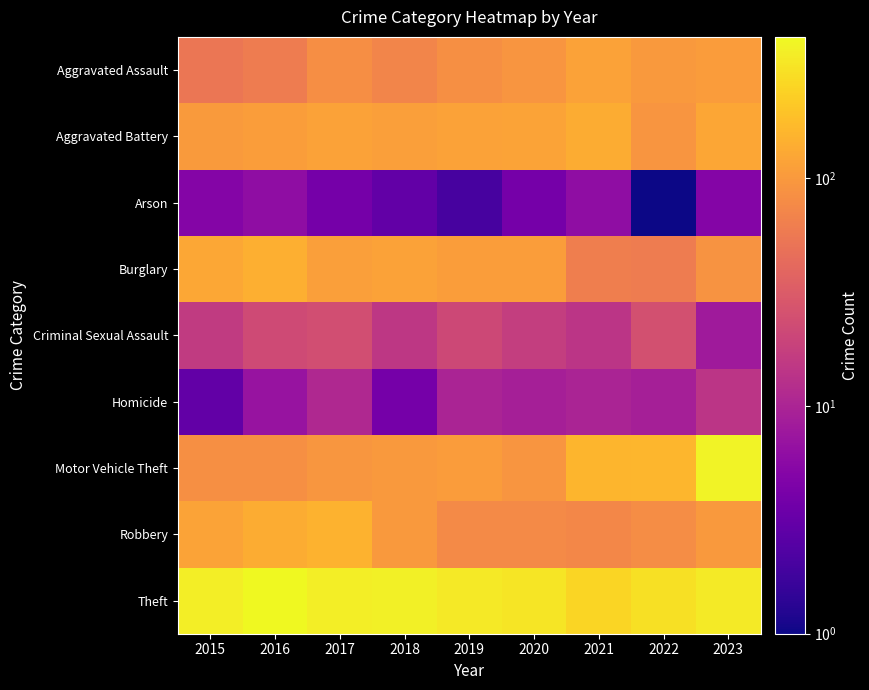

What is the difference between the highest and lowest values at 2017?

354